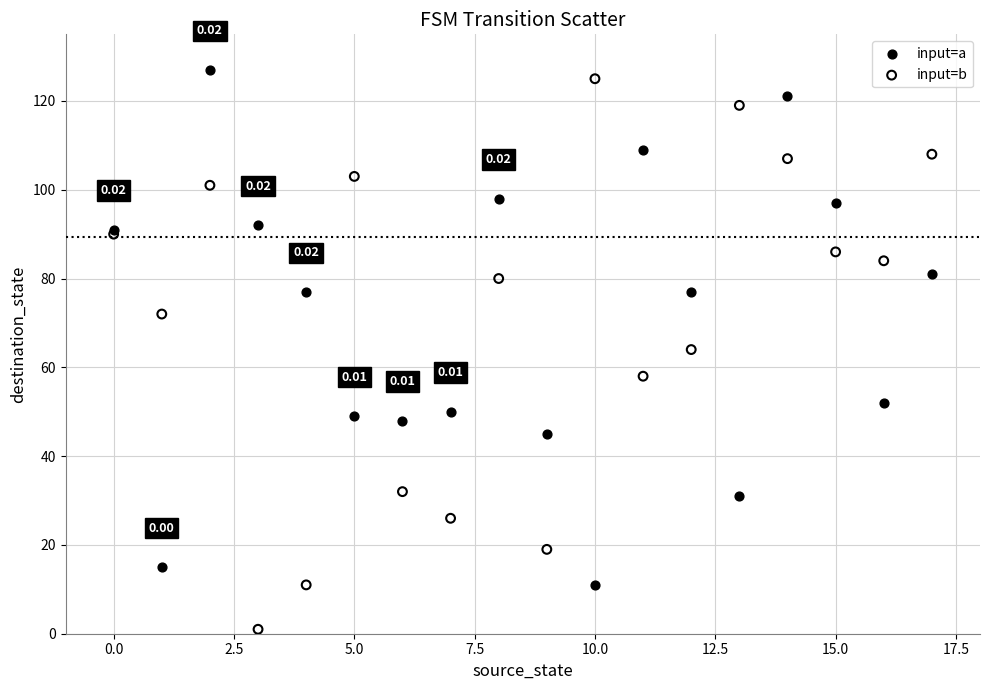

Which series reaches the minimum Y coordinate?

input=b